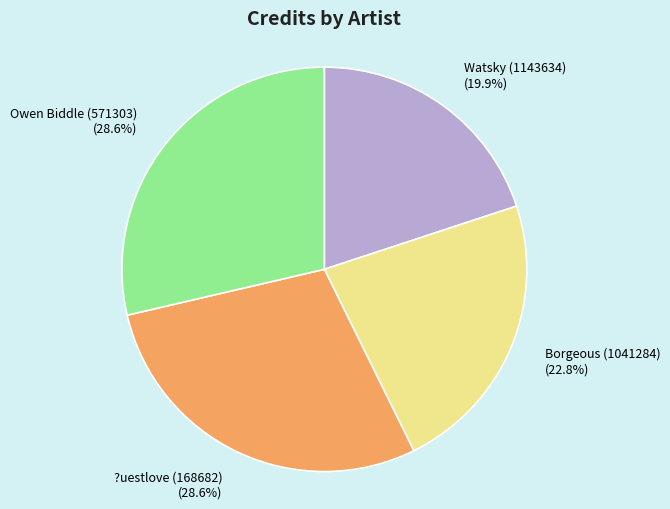

How many slices are in this pie chart?

4